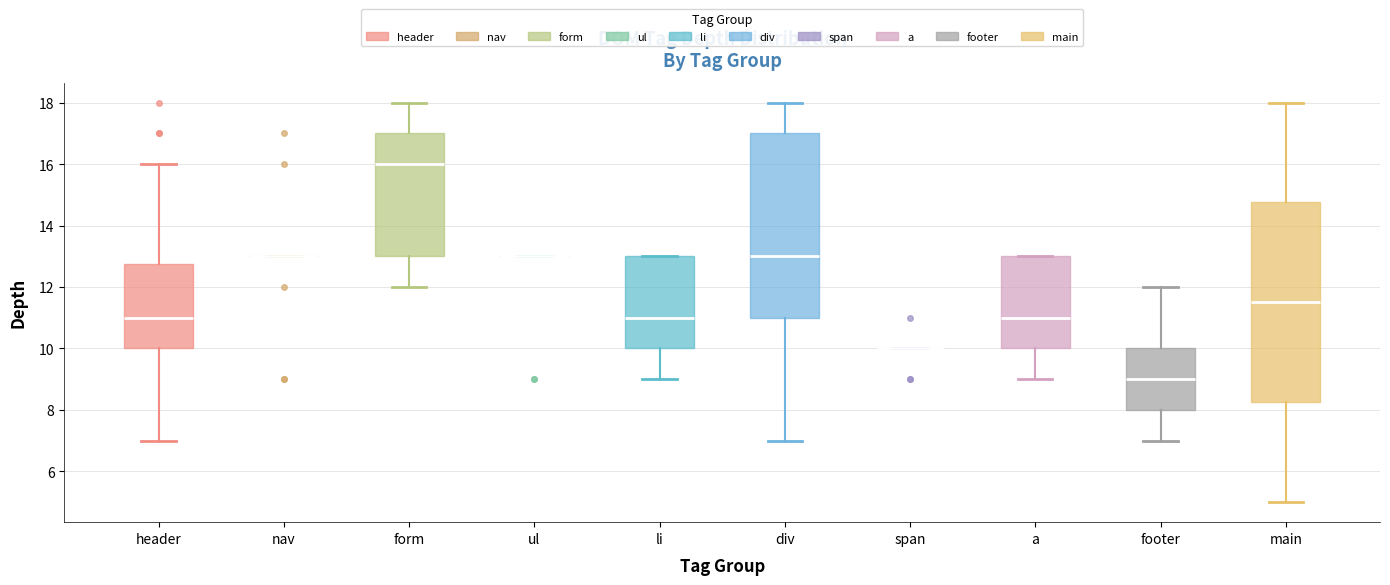

Reading left to right, transcribe this box plot: for each box, give where its median line is, the range the box spans, and where its two whiskers end, as read against the y-axis. The values are not printed on the chart, so give them approximately, as read against the axis.

header: median 11.0, box 10.0 to 12.8, whiskers 7.0 to 16.0
nav: box collapsed to a line at 13.0, whiskers 13.0 to 13.0
form: median 16.0, box 13.0 to 17.0, whiskers 12.0 to 18.0
ul: box collapsed to a line at 13.0, whiskers 13.0 to 13.0
li: median 11.0, box 10.0 to 13.0, whiskers 9.0 to 13.0
div: median 13.0, box 11.0 to 17.0, whiskers 7.0 to 18.0
span: box collapsed to a line at 10.0, whiskers 10.0 to 10.0
a: median 11.0, box 10.0 to 13.0, whiskers 9.0 to 13.0
footer: median 9.0, box 8.0 to 10.0, whiskers 7.0 to 12.0
main: median 11.6, box 8.2 to 14.8, whiskers 5.0 to 18.0